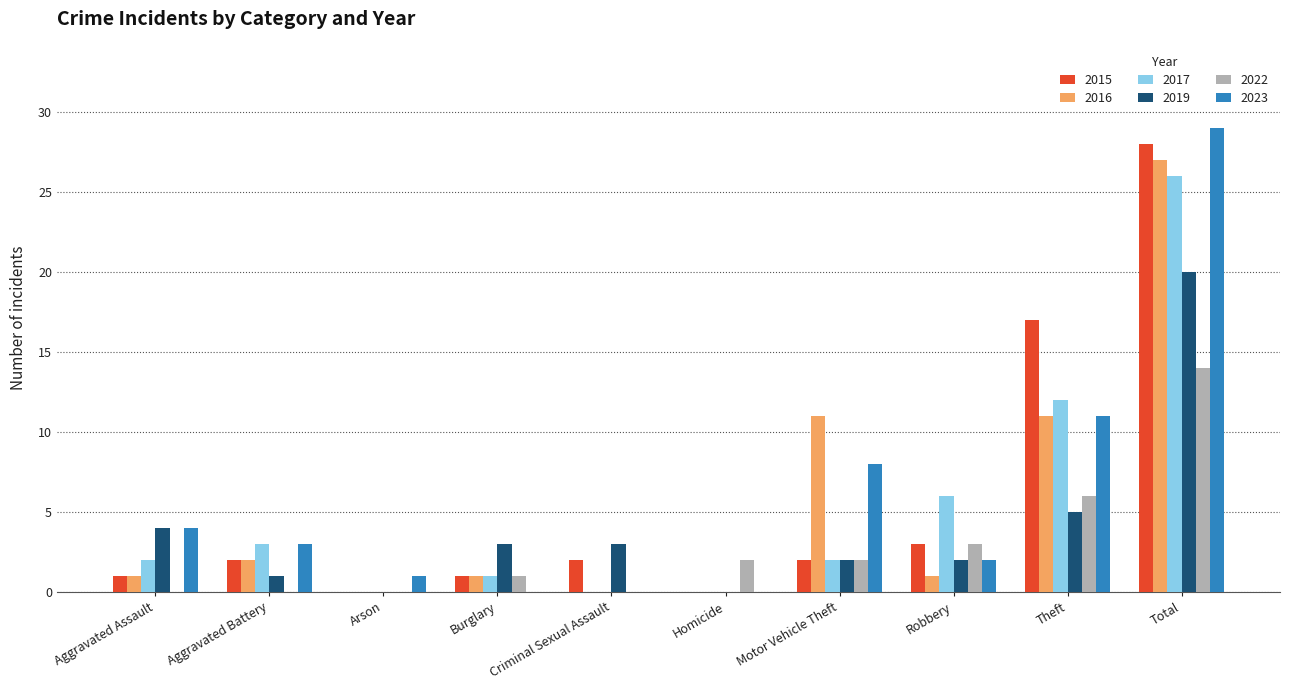

At which category does the chart reach its peak across all series?

Total